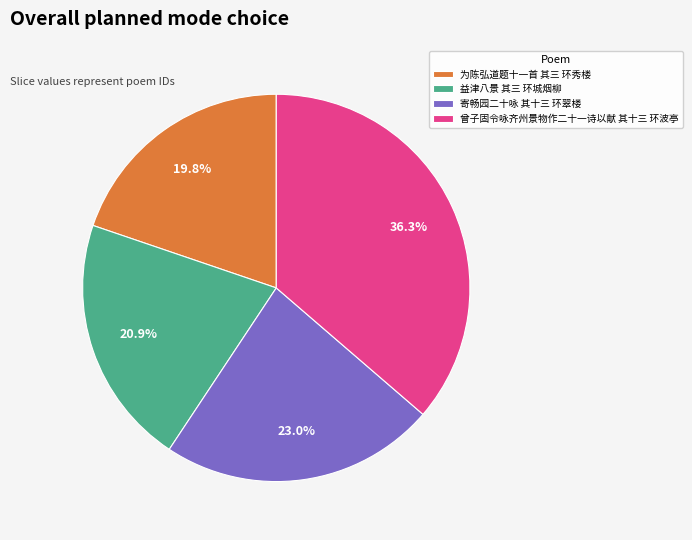

What percentage is NOT represented by 寄畅园二十咏 其十三 环翠楼?

77.0%